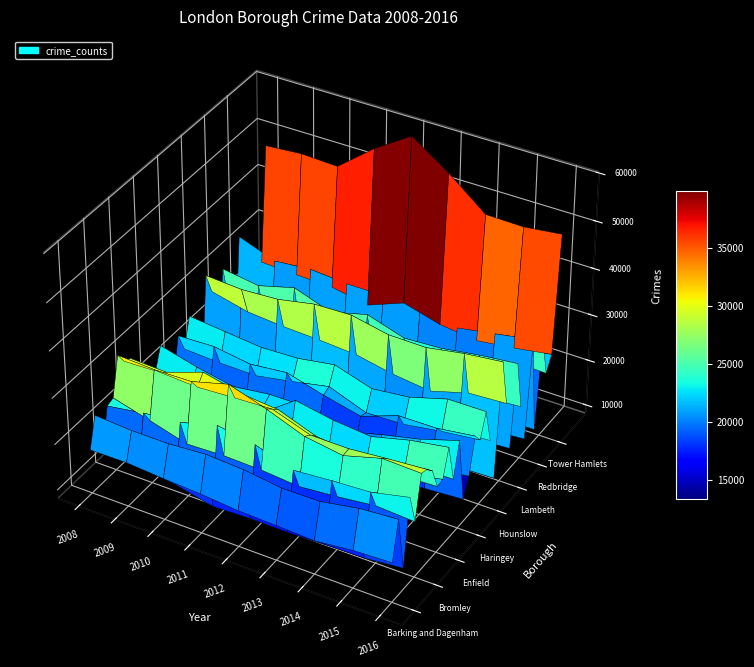

The Ealing series shows 46048 at 2015. True or false?

False